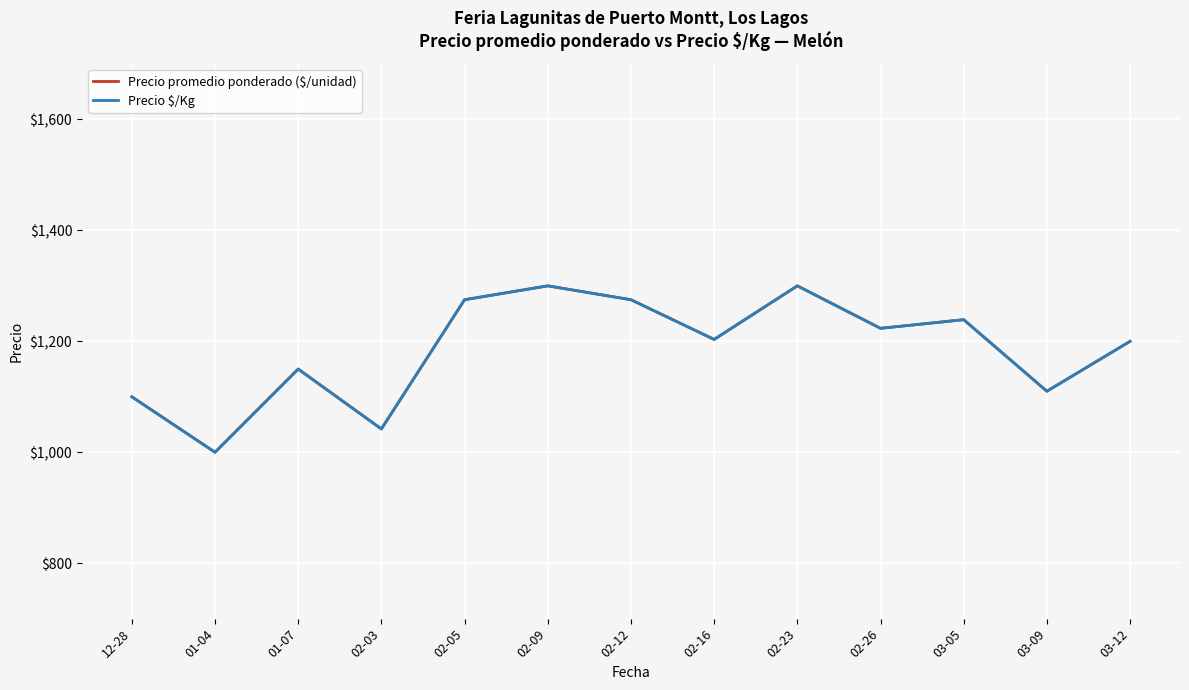

What is the sum of the Precio promedio ponderado ($/unidad) values at 01-04 and 02-03?

2042.0